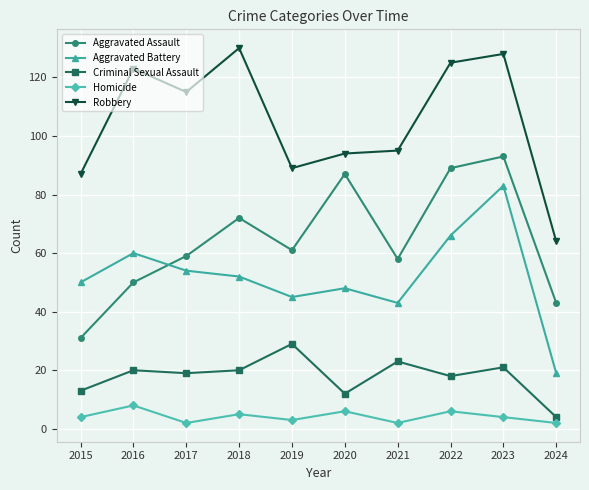

Which series has the largest range (max minus min)?

Robbery